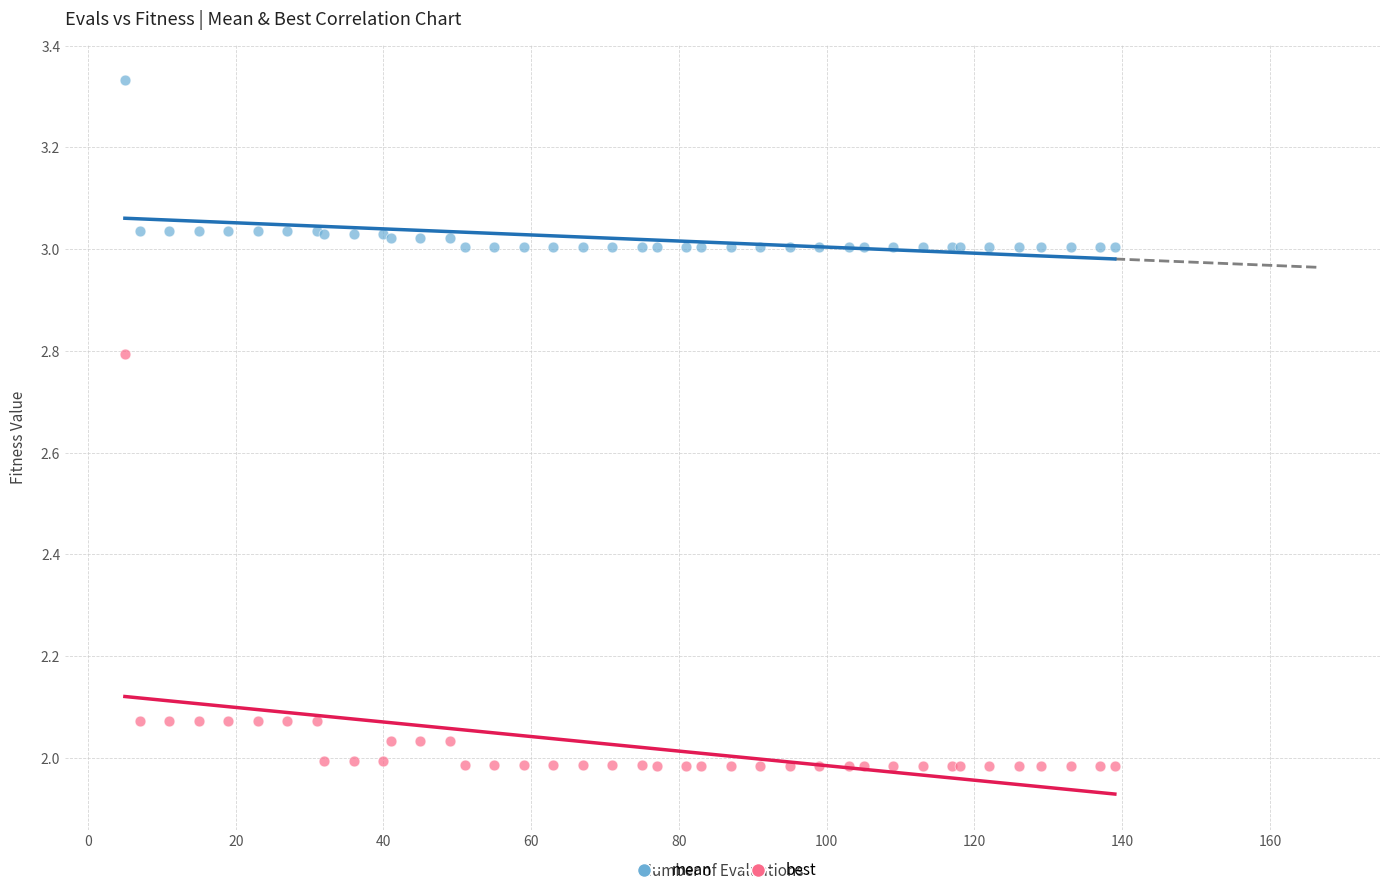

What are all the series names shown in the legend?

mean, best